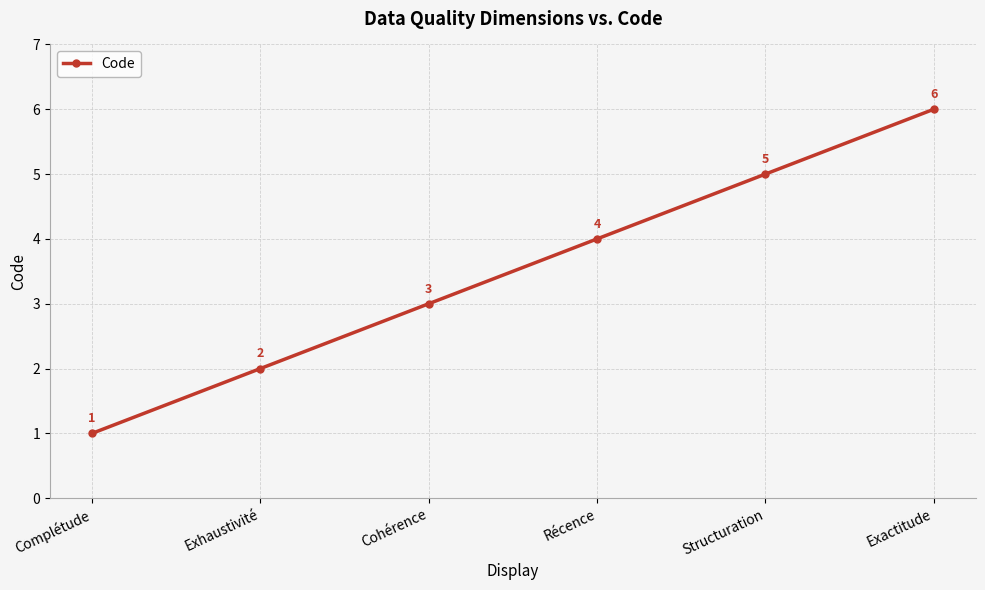

True or false: the data shows 4 at Récence.

True